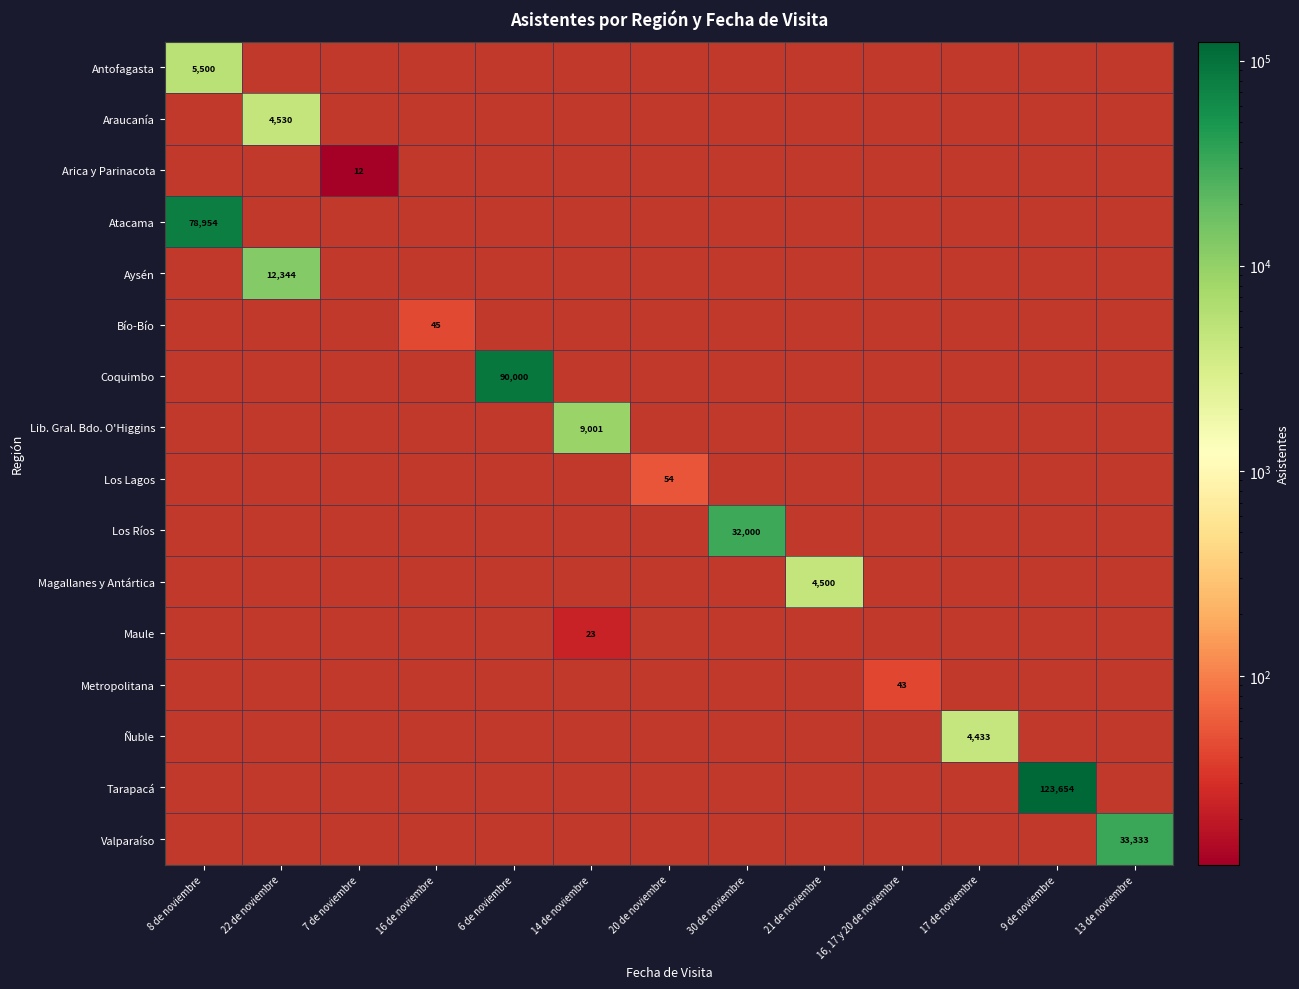

Is it true that Magallanes y Antártica equals 4500 at 21 de noviembre?

True